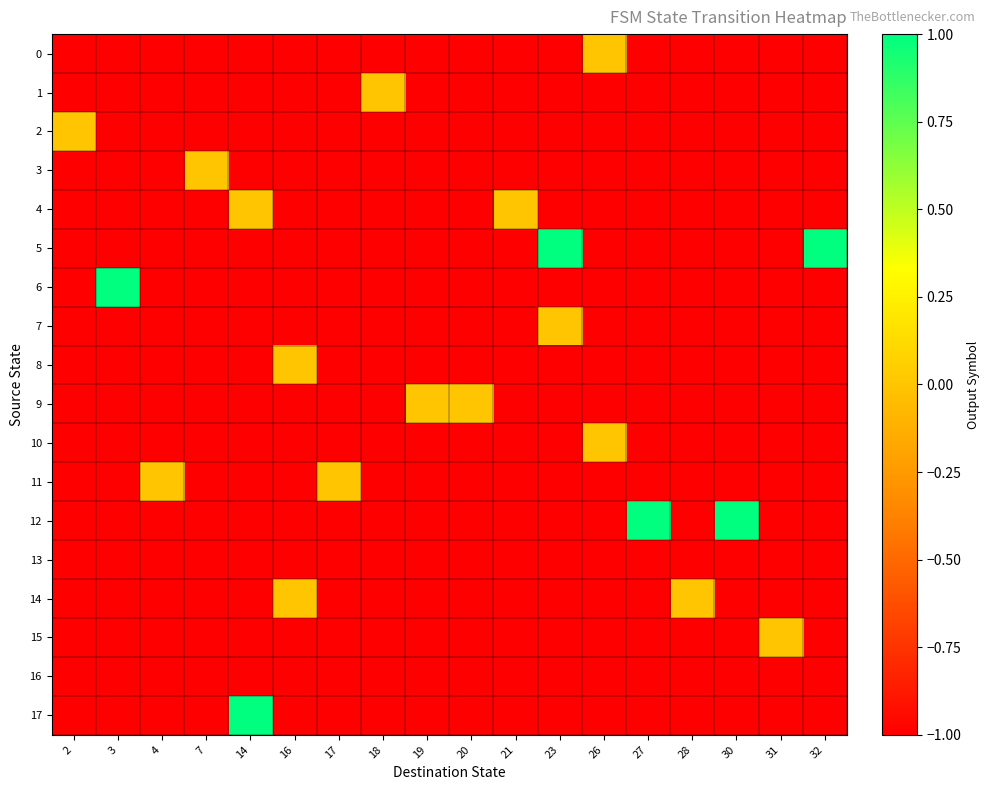

At how many categories does at least one series exceed 0?

6